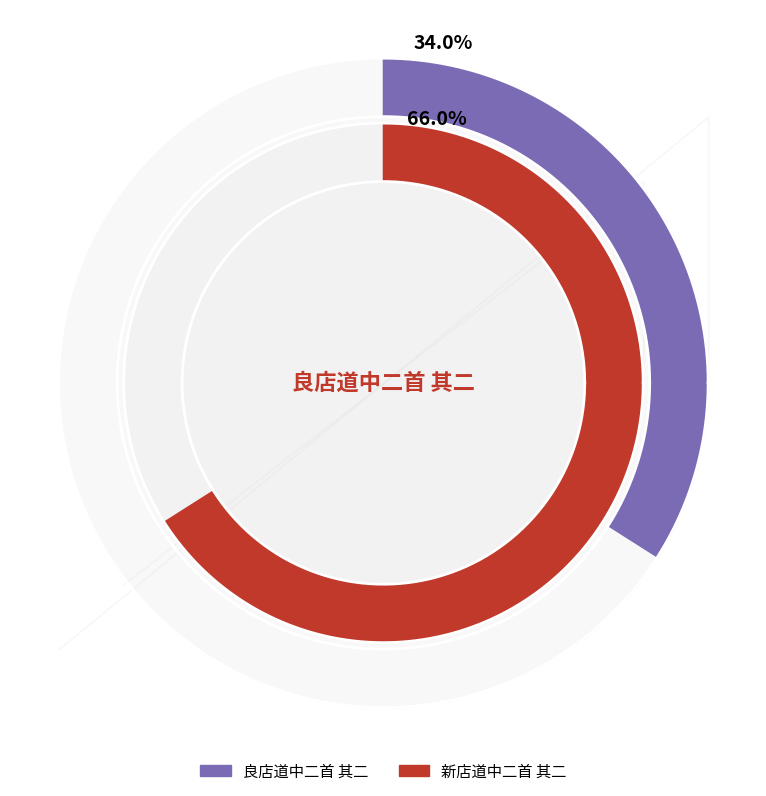

How many slices are in this pie chart?

2